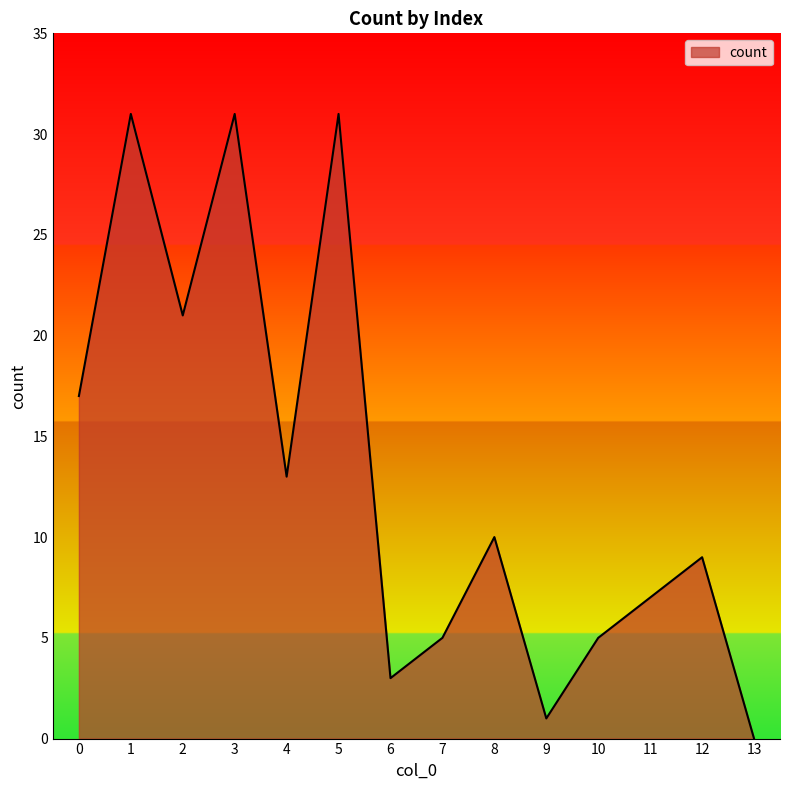

Where is the first local minimum?

2